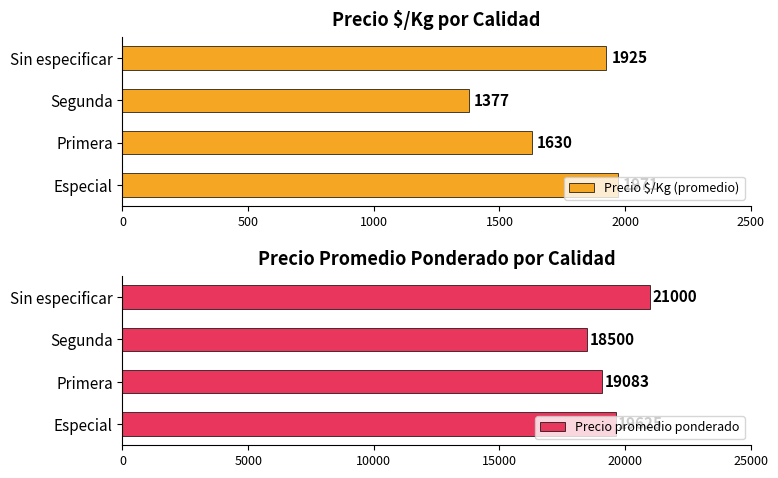

At which label is Precio promedio ponderado closest to 19750?

Especial